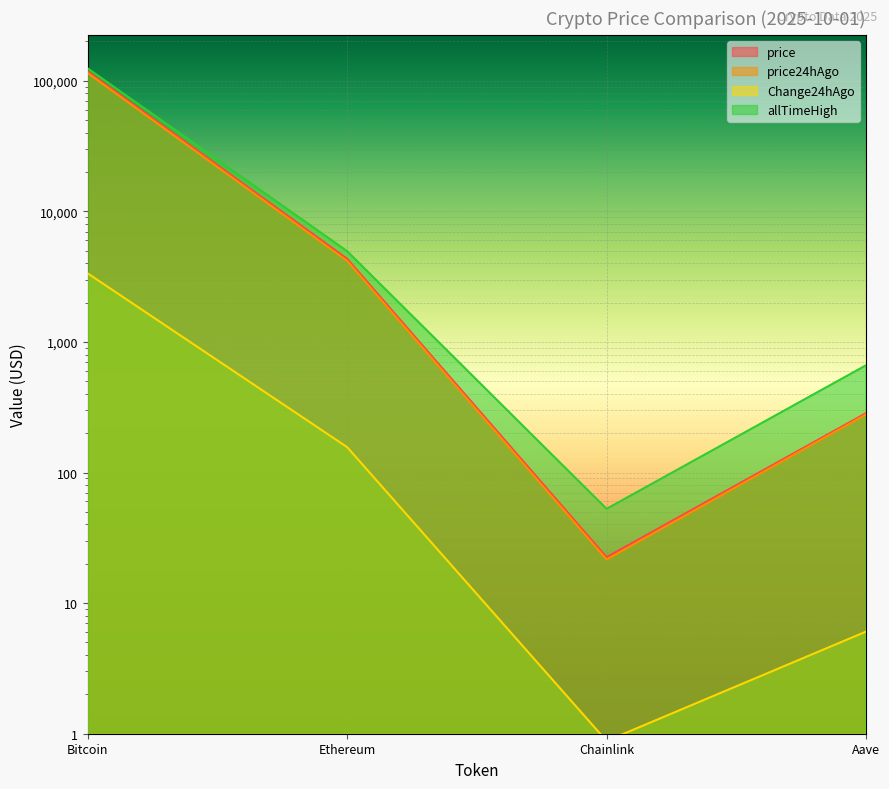

Which series changed the most between Bitcoin and Chainlink?

allTimeHigh